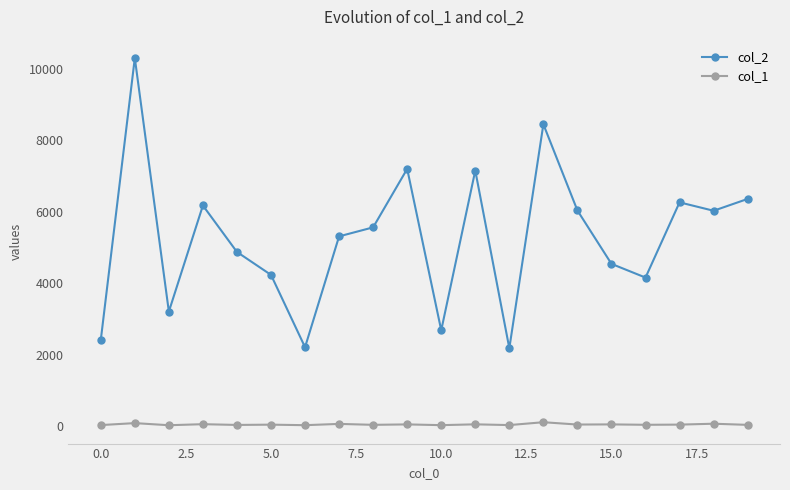

True or false: col_2 and col_1 intersect in this chart.

False